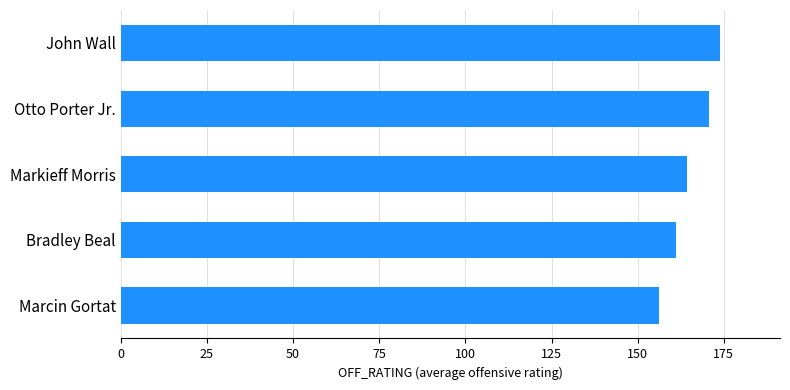

List the labels in order of value, smallest first.

Marcin Gortat, Bradley Beal, Markieff Morris, Otto Porter Jr., John Wall